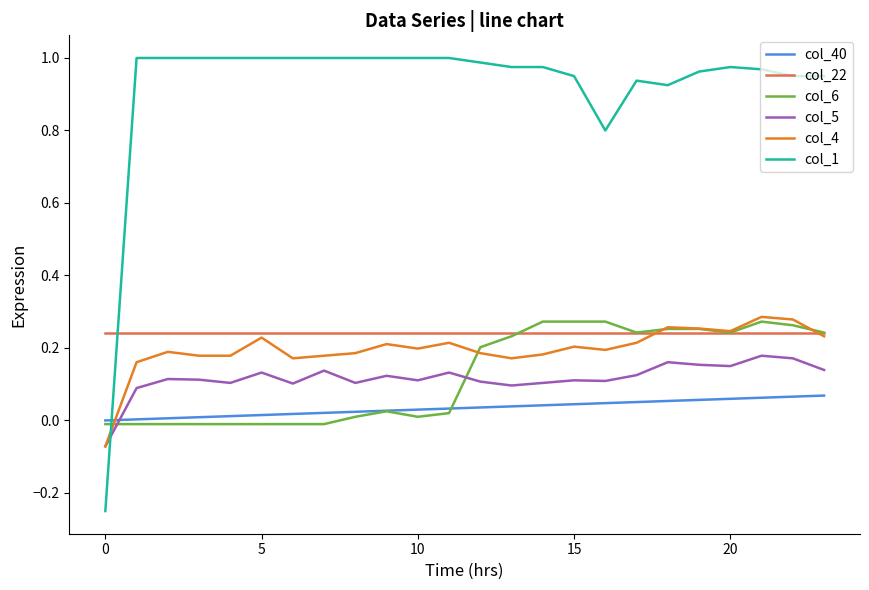

Which series has the largest total across all categories?

col_1